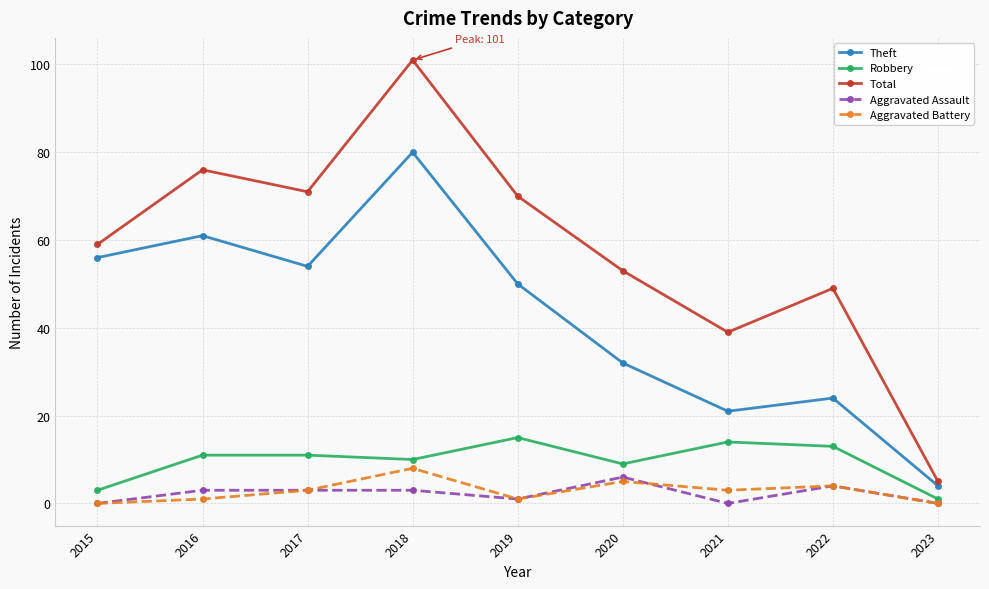

The Total series shows 83 at 2015. True or false?

False